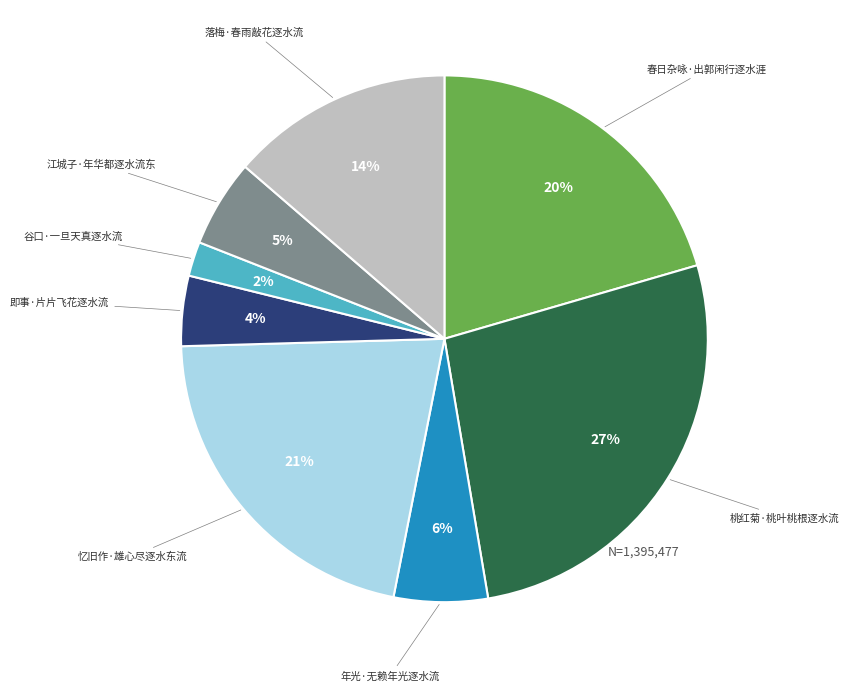

To the nearest percent, what is the average slice percentage?

12%